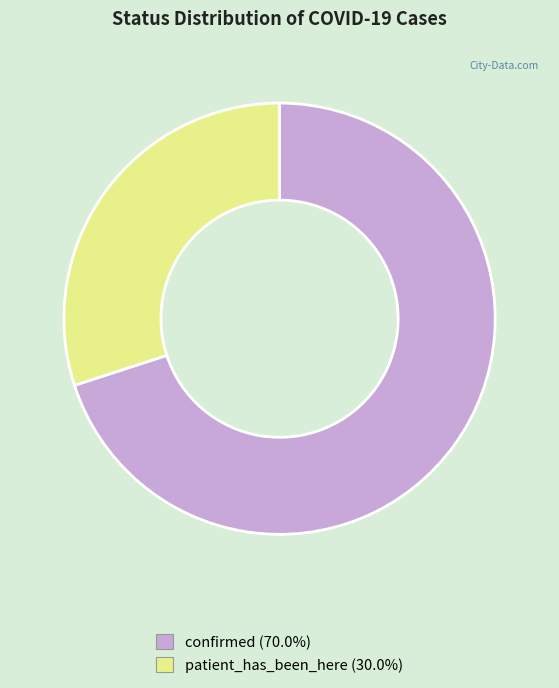

What is the largest slice in the pie chart?

confirmed